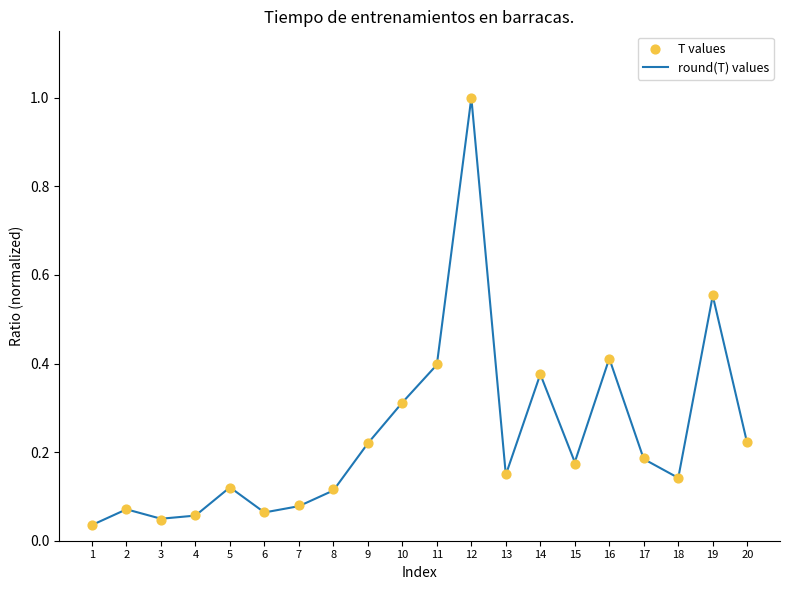

Which series has the widest spread of Y values?

round(T) values